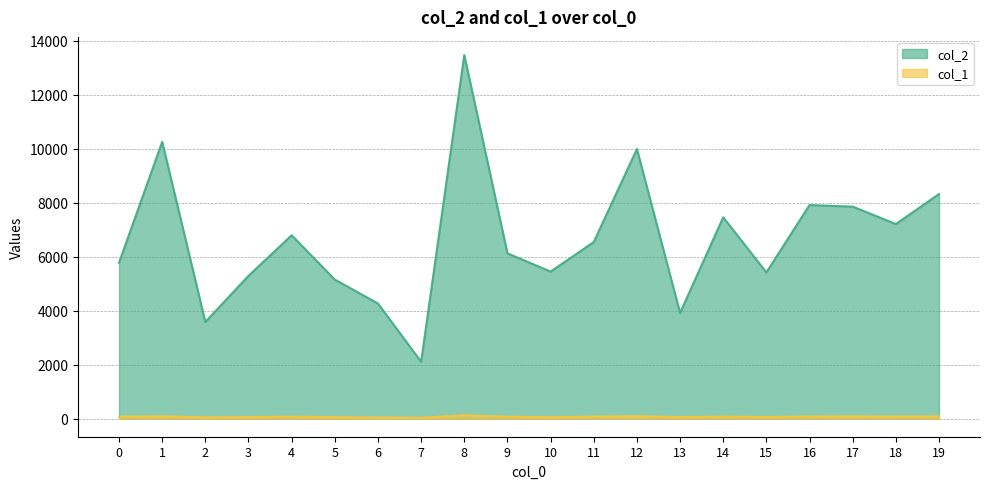

How many interior local valleys does the col_1 series have?

6